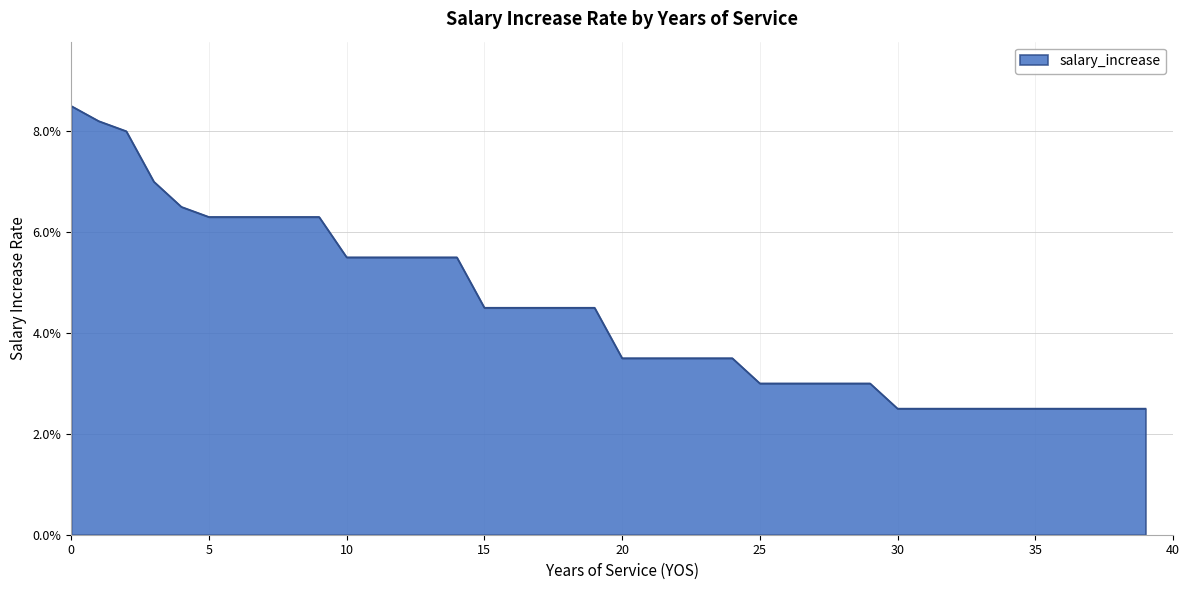

Does the chart display data point markers on the line(s)?

No